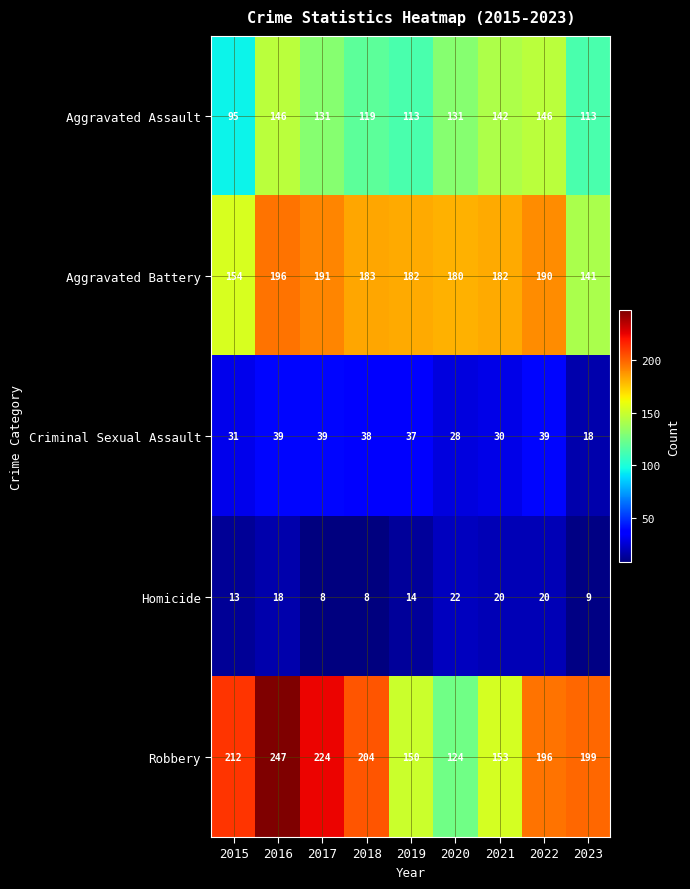

Which series has the largest total across all categories?

Robbery